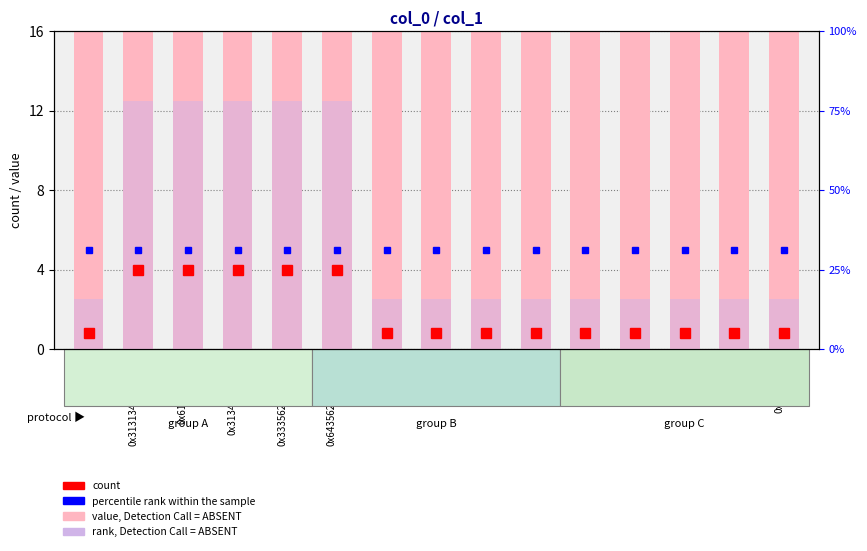

How many bars are there in each group?

2